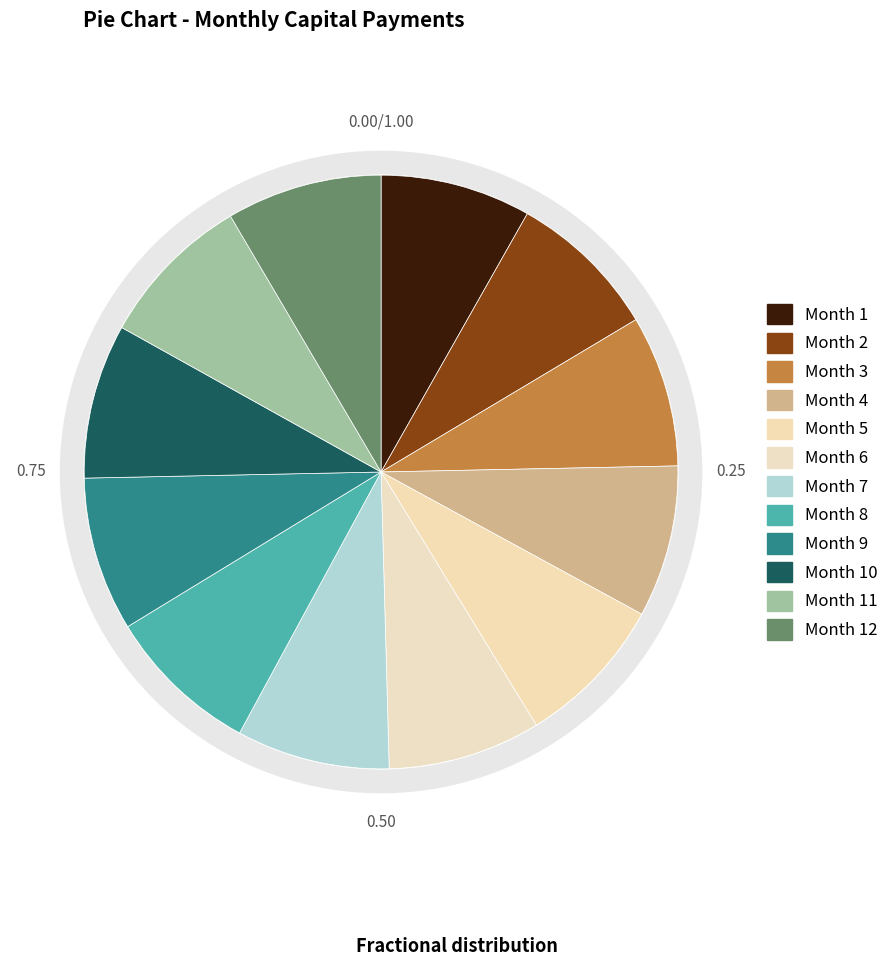

How many slices are in this pie chart?

12